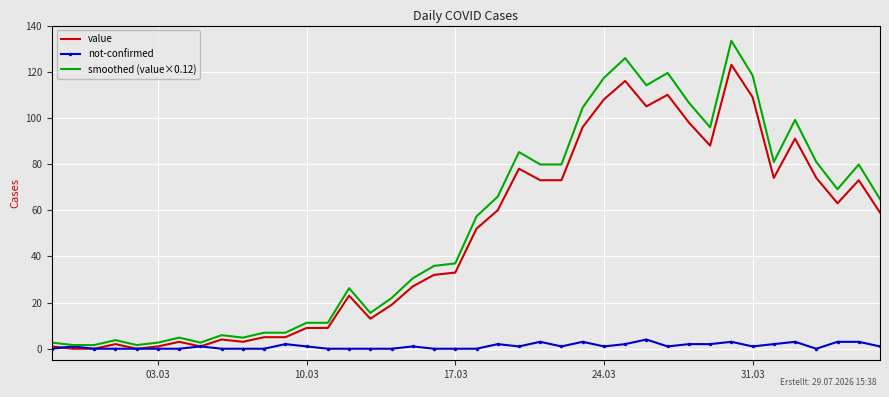

Is this an area chart (filled region under the line)?

No